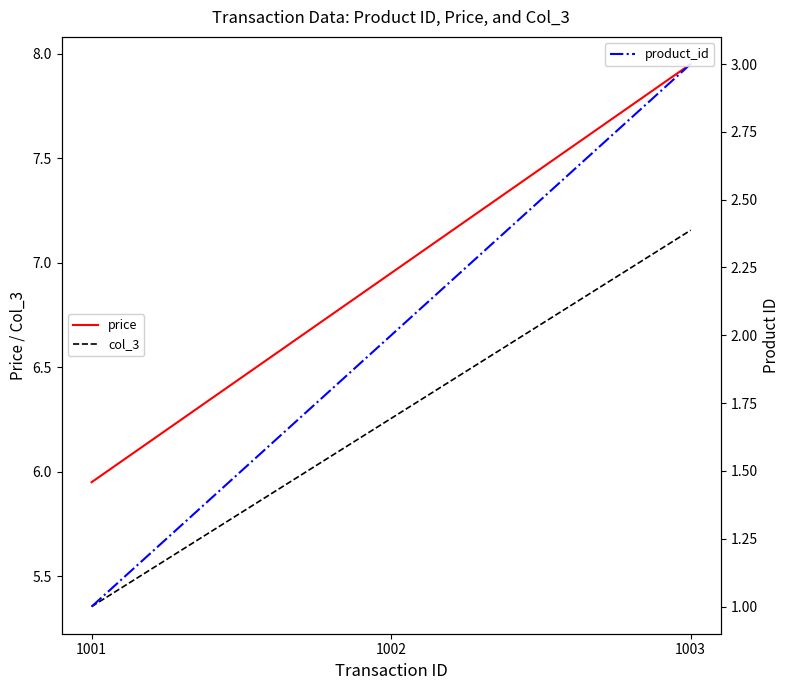

Which category has the lowest value in the price series?

1001